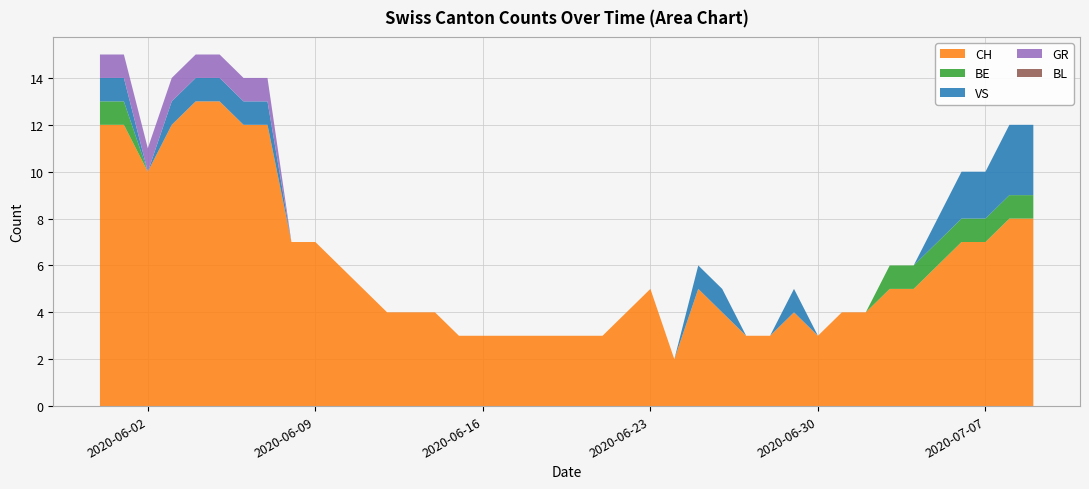

Reading left to right, list all the values displayed in this chart.

CH: 12	12	10	12	13	13	12	12	7	7	6	5	4	4	4	3	3	3	3	3	3	3	4	5	2	5	4	3	3	4	3	4	4	5	5	6	7	7	8	8
BE: 1	1	0	0	0	0	0	0	0	0	0	0	0	0	0	0	0	0	0	0	0	0	0	0	0	0	0	0	0	0	0	0	0	1	1	1	1	1	1	1
VS: 1	1	0	1	1	1	1	1	0	0	0	0	0	0	0	0	0	0	0	0	0	0	0	0	0	1	1	0	0	1	0	0	0	0	0	1	2	2	3	3
GR: 1	1	1	1	1	1	1	1	0	0	0	0	0	0	0	0	0	0	0	0	0	0	0	0	0	0	0	0	0	0	0	0	0	0	0	0	0	0	0	0
BL: 0	0	0	0	0	0	0	0	0	0	0	0	0	0	0	0	0	0	0	0	0	0	0	0	0	0	0	0	0	0	0	0	0	0	0	0	0	0	0	0